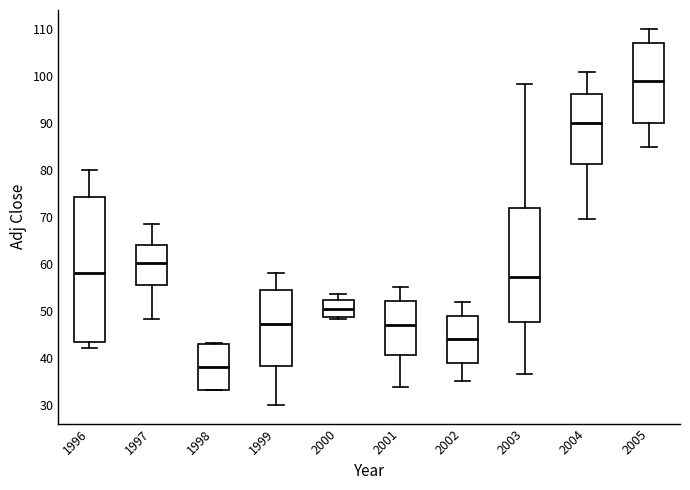

Which box's median line is the lowest?

1998